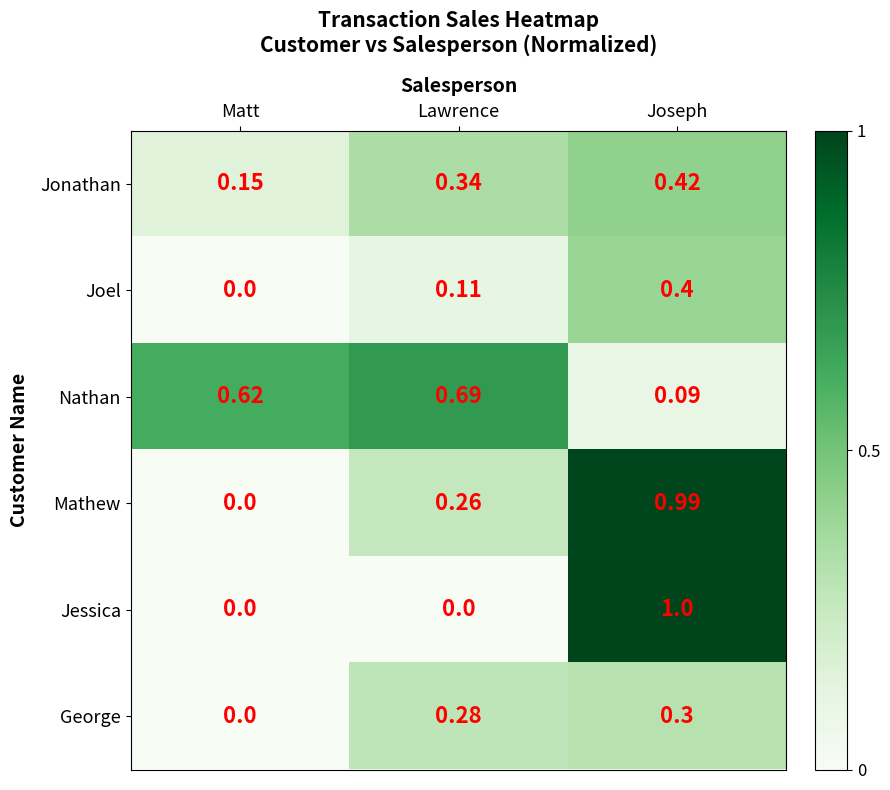

At which label does Mathew reach its minimum?

Matt